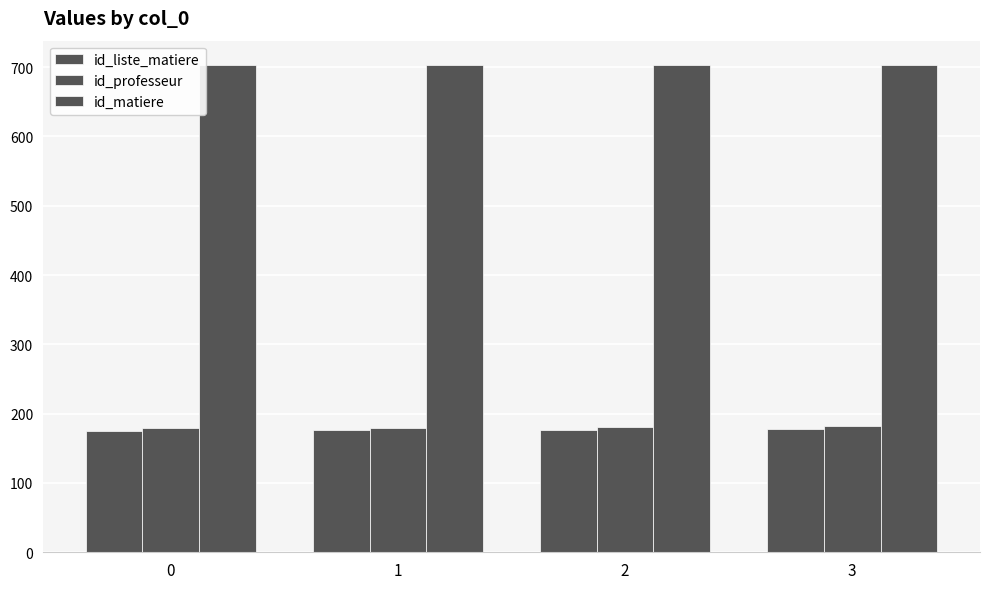

Is it true that id_matiere equals 263 at 1?

False